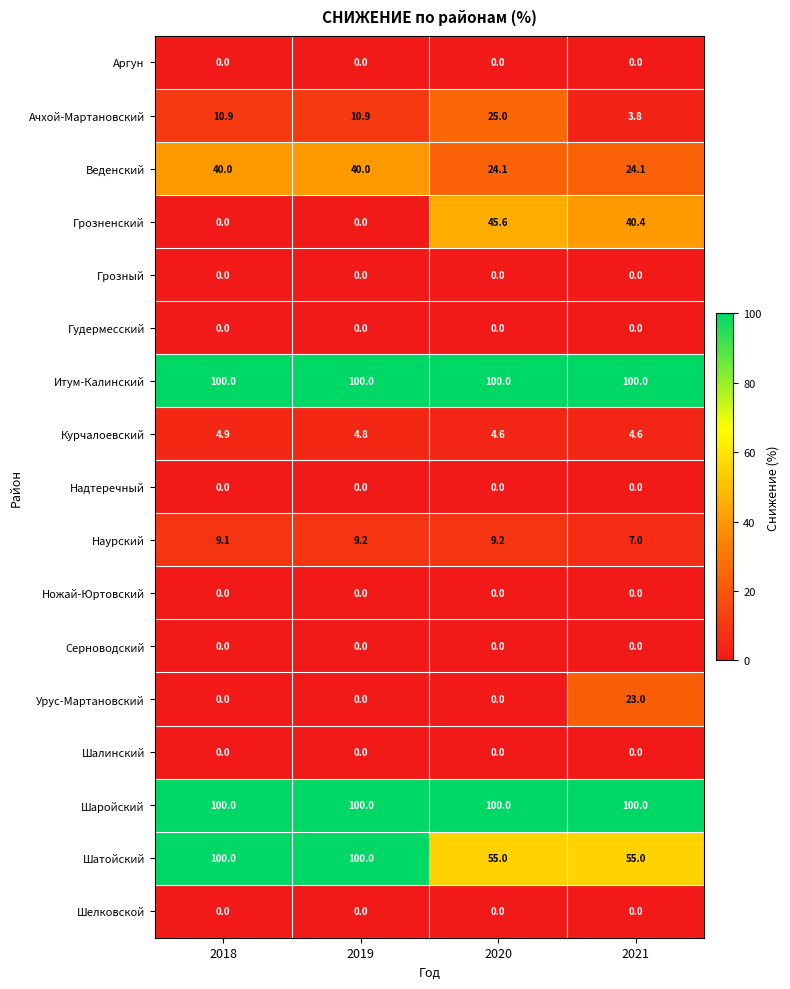

What is the highest value of the Шаройский series?

100.0